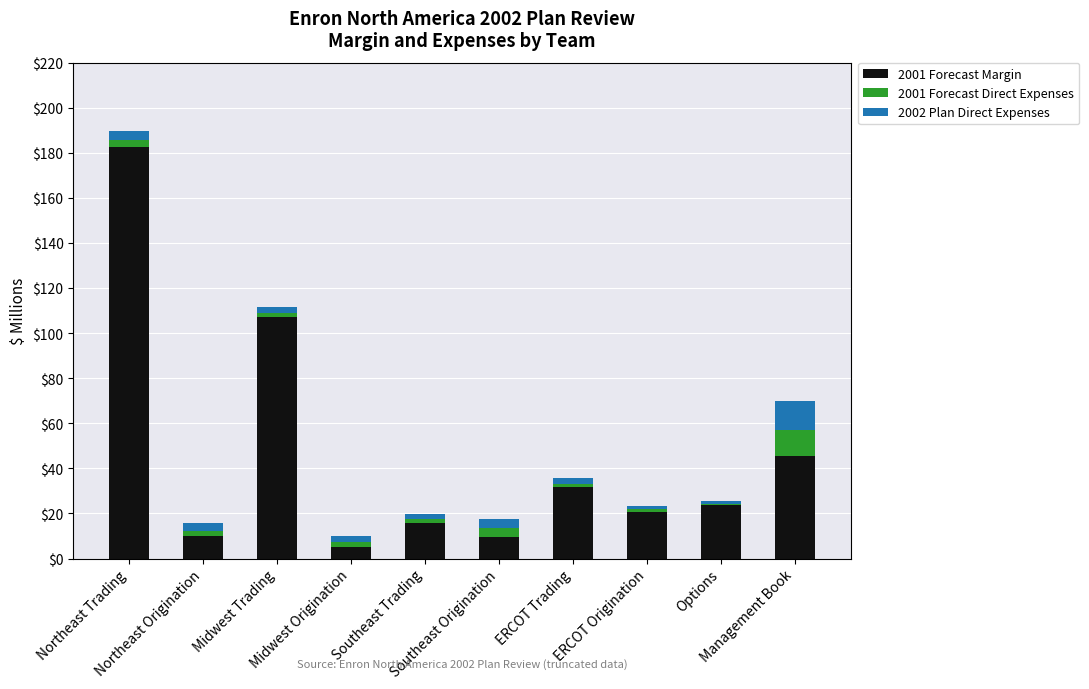

What is the difference between the maximum and minimum values in the 2001 Forecast Margin series?

177.5